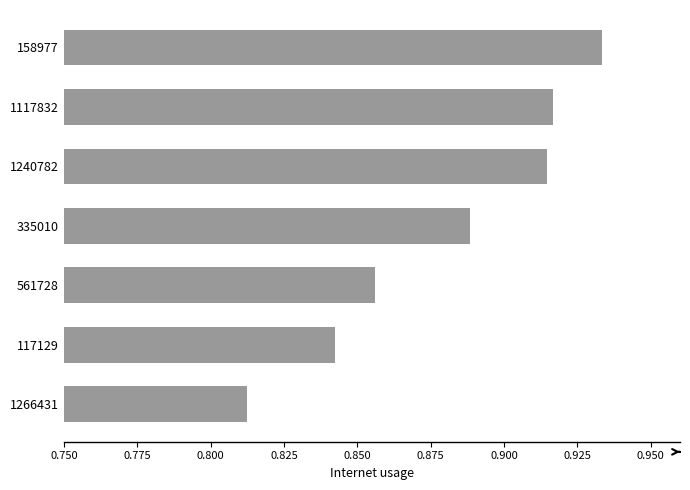

Which category has the highest value across all series?

158977